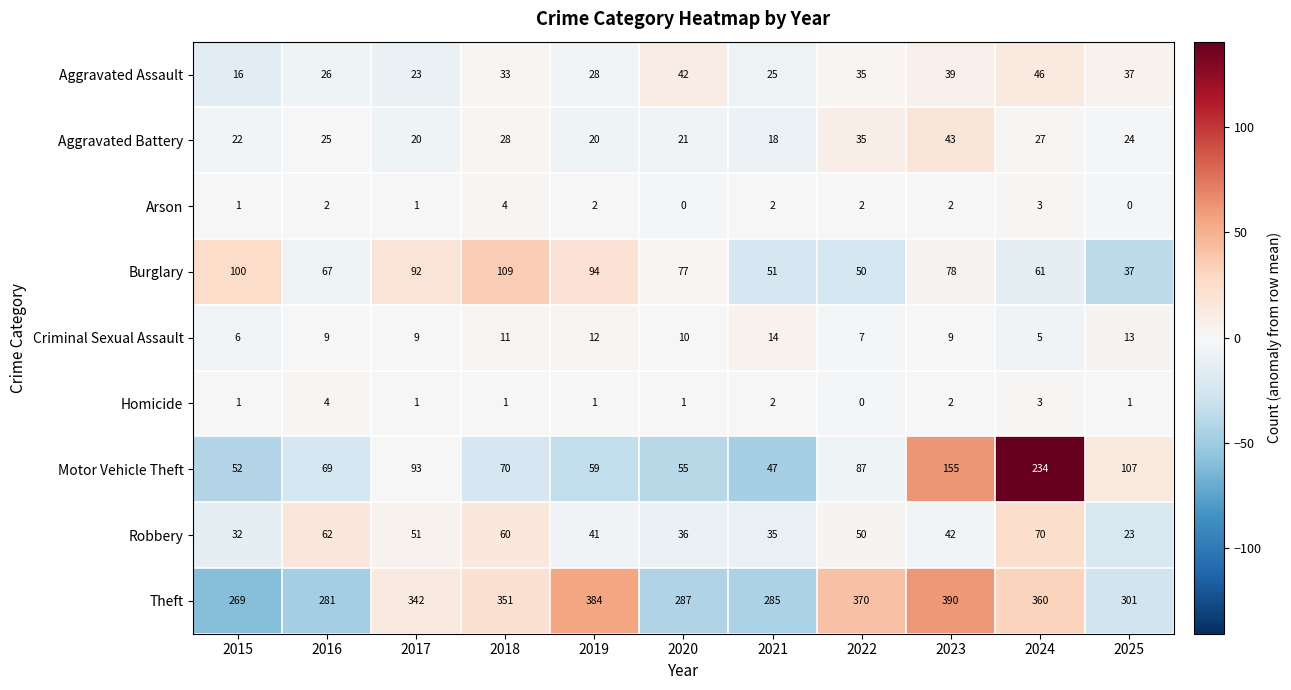

What is the greatest value displayed?

390